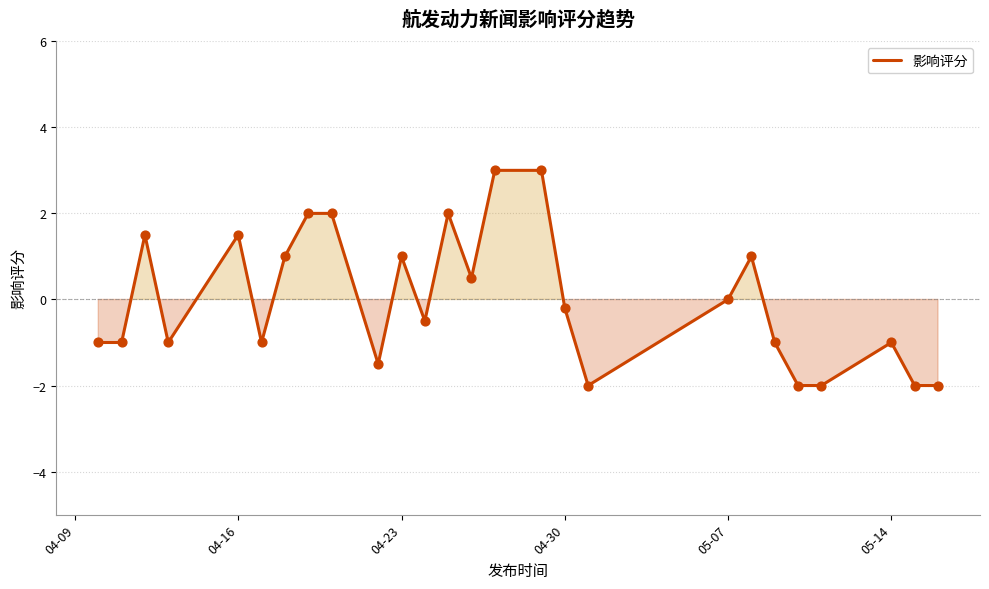

What is the difference between the maximum and minimum values?

5.0